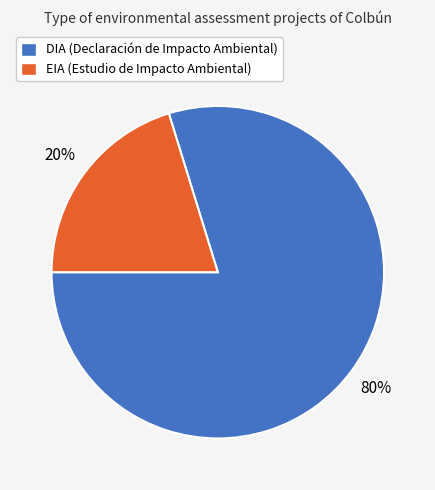

Do EIA and DIA together represent more than half of the pie?

Yes